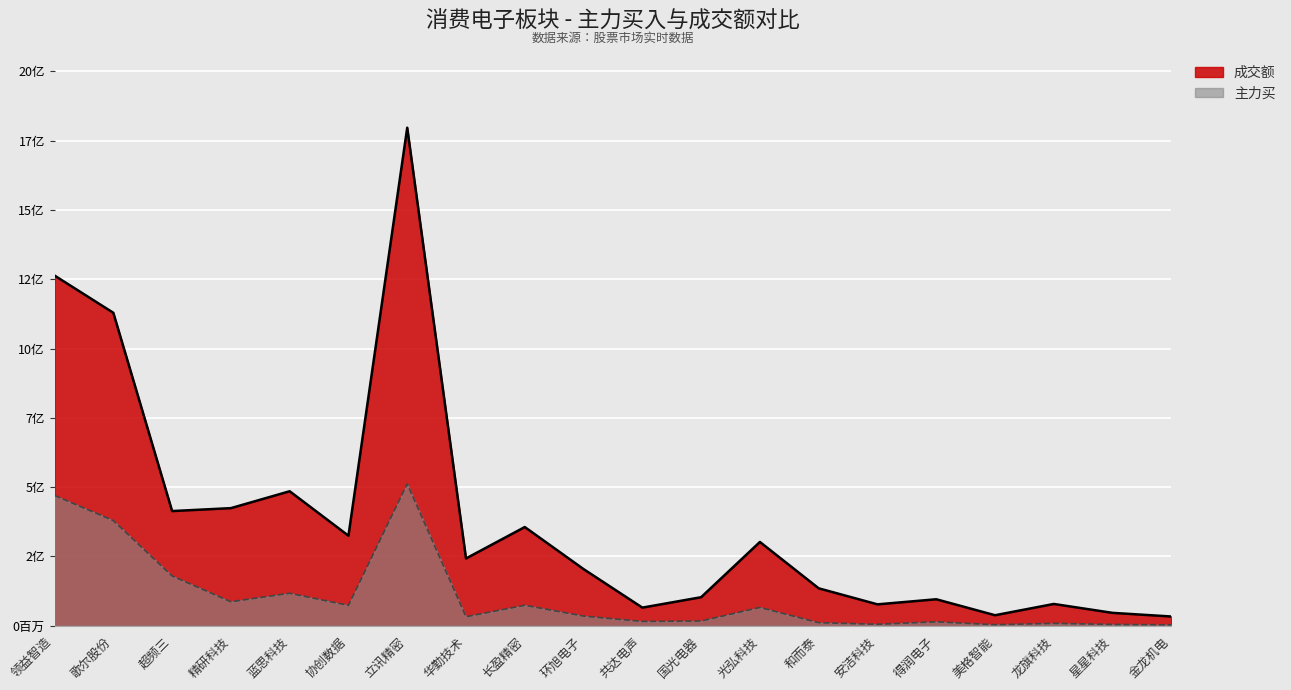

What is the difference between the maximum and minimum values in the 成交额 series?

1763184185